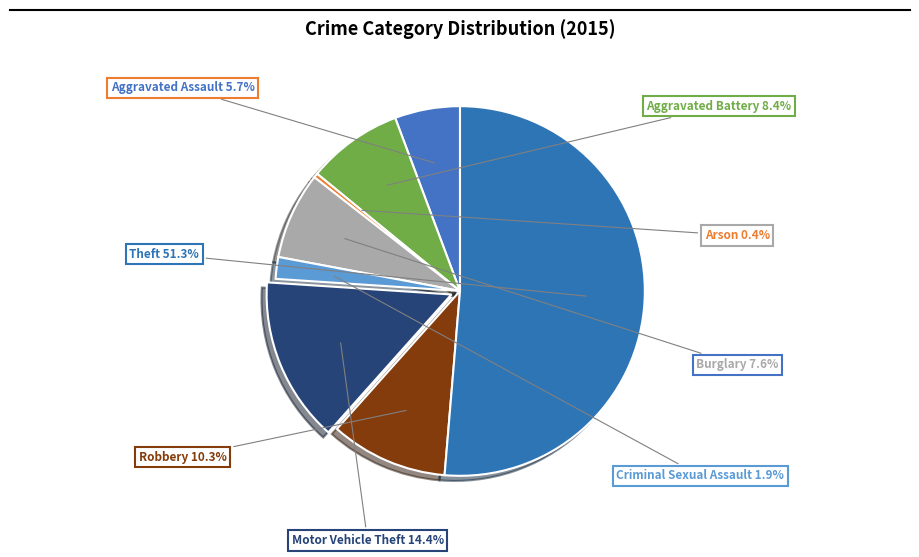

Count the number of slices in the pie.

8